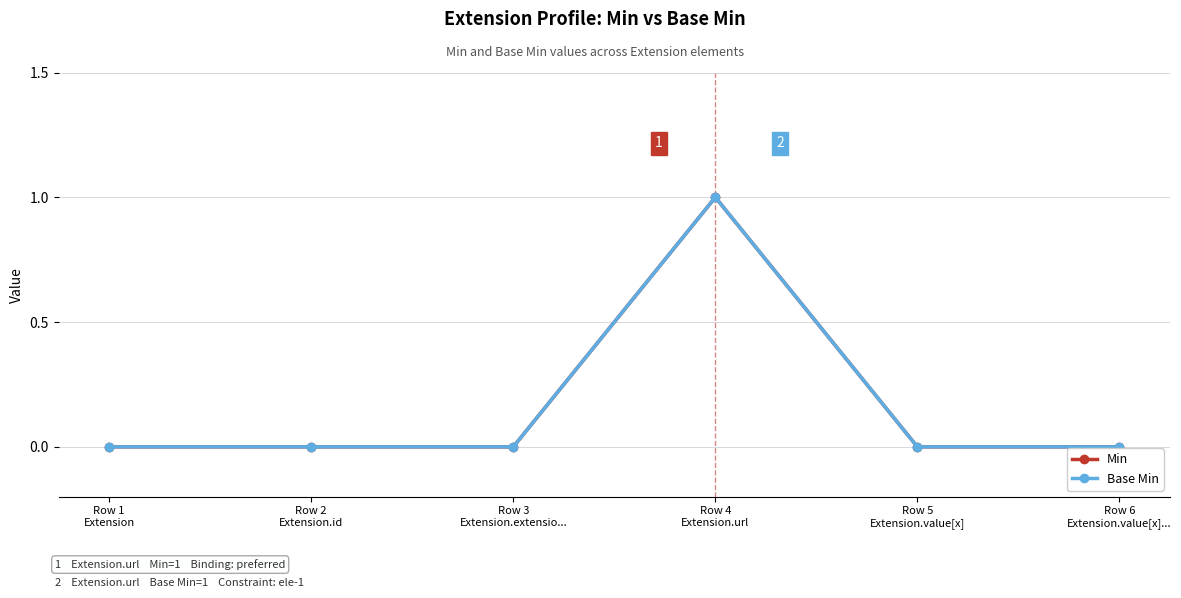

Is this an area chart (filled region under the line)?

No